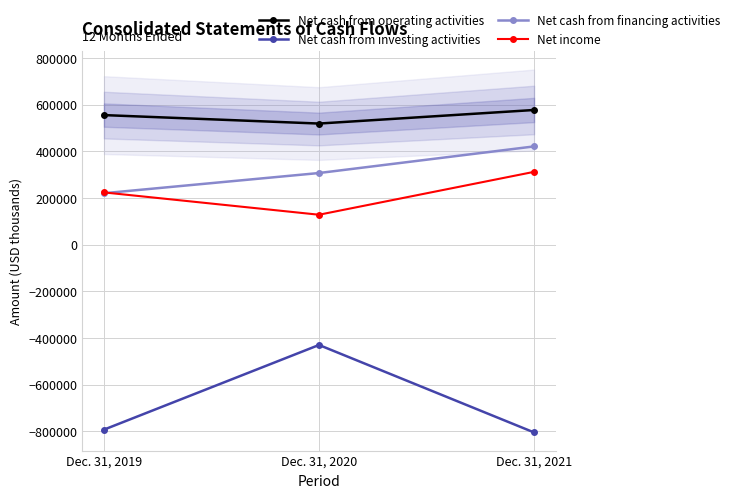

Reading left to right, what are all the values shown in this chart?

Net cash from operating activities: 555597	519319	577467
Net cash from investing activities: -792445	-429602	-804391
Net cash from financing activities: 220744	307317	421371
Net income: 224270	128579	312376